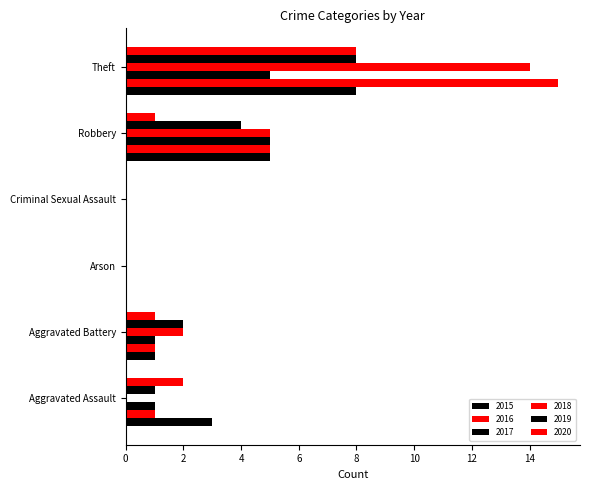

At Aggravated Assault, list the series in order from smallest to largest.

2018, 2016, 2017, 2019, 2020, 2015